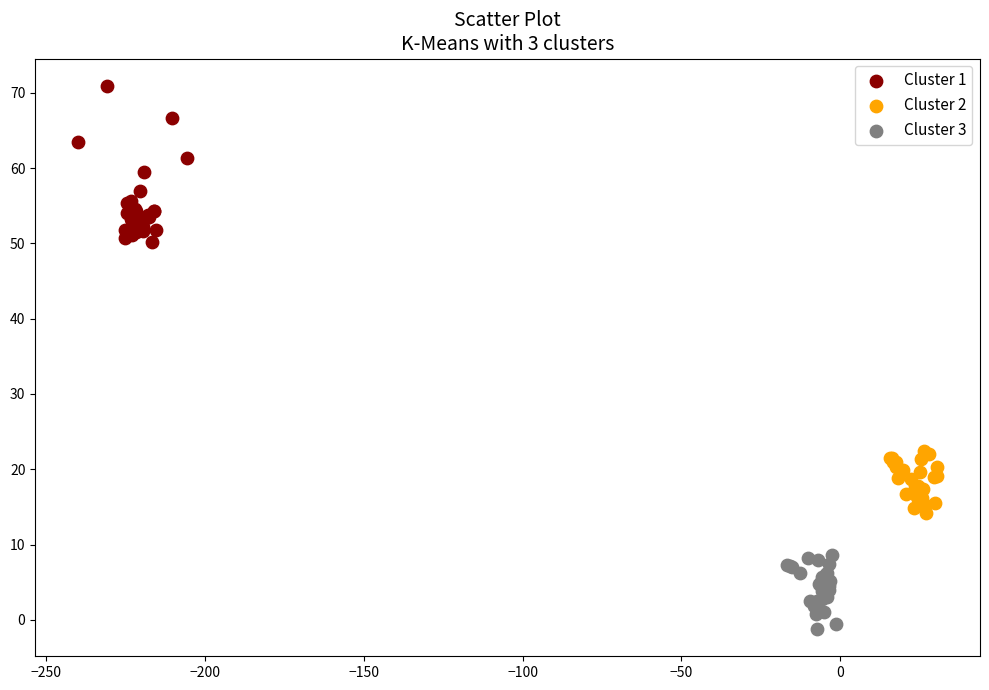

Which series reaches the maximum Y coordinate?

Cluster 1